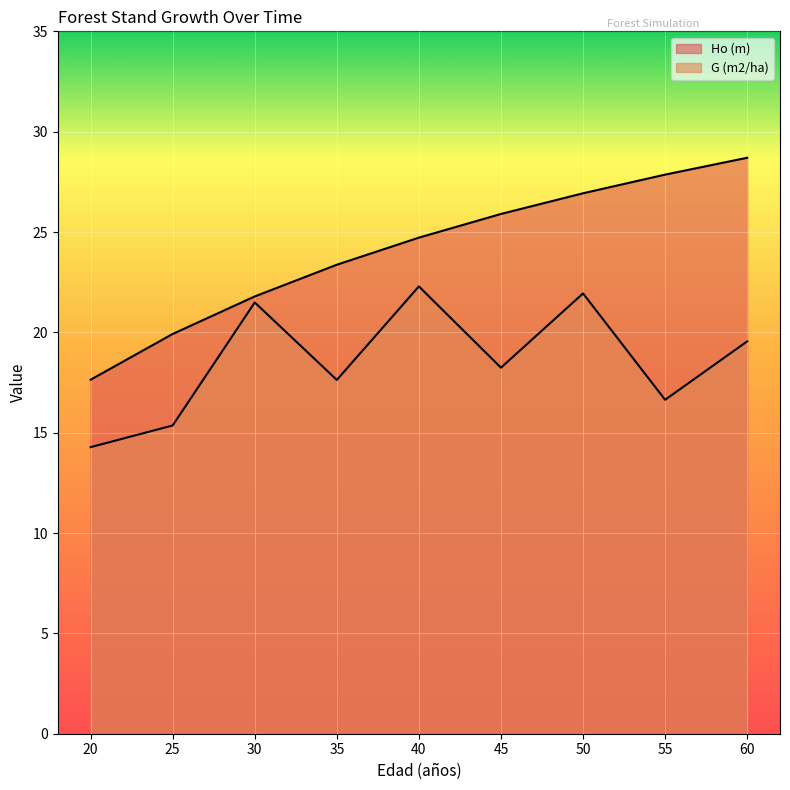

What is the difference between the Ho (m) values at 35 and 25?

3.4